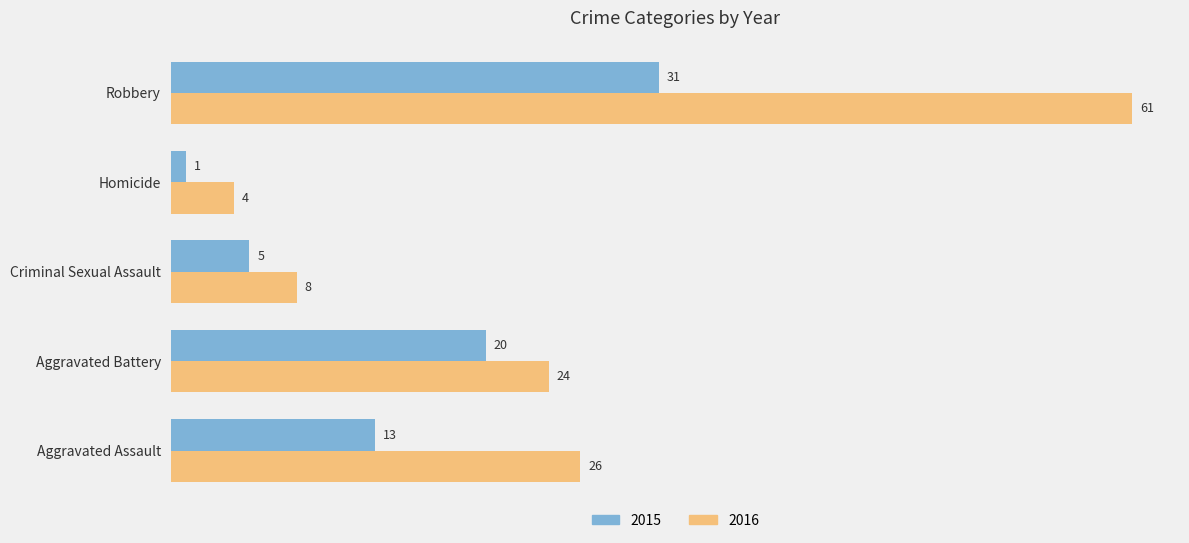

Count the number of data series in this chart.

2